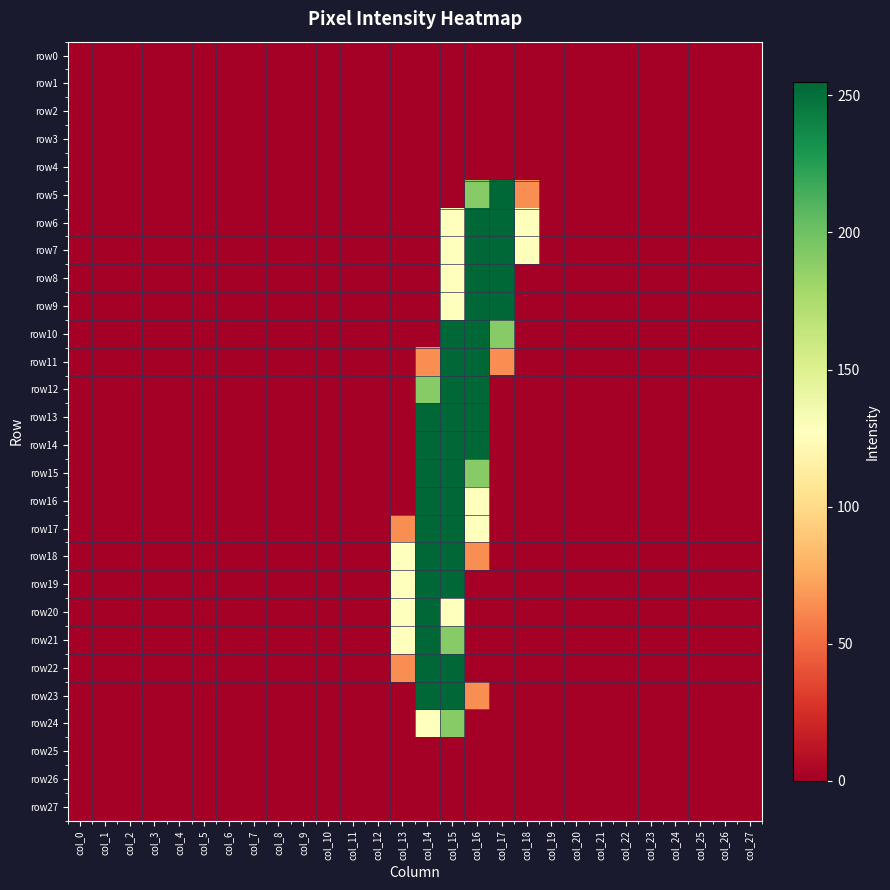

Reading left to right, what are all the values shown in this chart?

row0: col_0=0	col_1=0	col_2=0	col_3=0	col_4=0	col_5=0	col_6=0	col_7=0	col_8=0	col_9=0	col_10=0	col_11=0	col_12=0	col_13=0	col_14=0	col_15=0	col_16=0	col_17=0	col_18=0	col_19=0	col_20=0	col_21=0	col_22=0	col_23=0	col_24=0	col_25=0	col_26=0	col_27=0
row1: col_0=0	col_1=0	col_2=0	col_3=0	col_4=0	col_5=0	col_6=0	col_7=0	col_8=0	col_9=0	col_10=0	col_11=0	col_12=0	col_13=0	col_14=0	col_15=0	col_16=0	col_17=0	col_18=0	col_19=0	col_20=0	col_21=0	col_22=0	col_23=0	col_24=0	col_25=0	col_26=0	col_27=0
row2: col_0=0	col_1=0	col_2=0	col_3=0	col_4=0	col_5=0	col_6=0	col_7=0	col_8=0	col_9=0	col_10=0	col_11=0	col_12=0	col_13=0	col_14=0	col_15=0	col_16=0	col_17=0	col_18=0	col_19=0	col_20=0	col_21=0	col_22=0	col_23=0	col_24=0	col_25=0	col_26=0	col_27=0
row3: col_0=0	col_1=0	col_2=0	col_3=0	col_4=0	col_5=0	col_6=0	col_7=0	col_8=0	col_9=0	col_10=0	col_11=0	col_12=0	col_13=0	col_14=0	col_15=0	col_16=0	col_17=0	col_18=0	col_19=0	col_20=0	col_21=0	col_22=0	col_23=0	col_24=0	col_25=0	col_26=0	col_27=0
row4: col_0=0	col_1=0	col_2=0	col_3=0	col_4=0	col_5=0	col_6=0	col_7=0	col_8=0	col_9=0	col_10=0	col_11=0	col_12=0	col_13=0	col_14=0	col_15=0	col_16=0	col_17=0	col_18=0	col_19=0	col_20=0	col_21=0	col_22=0	col_23=0	col_24=0	col_25=0	col_26=0	col_27=0
row5: col_0=0	col_1=0	col_2=0	col_3=0	col_4=0	col_5=0	col_6=0	col_7=0	col_8=0	col_9=0	col_10=0	col_11=0	col_12=0	col_13=0	col_14=0	col_15=0	col_16=191	col_17=255	col_18=64	col_19=0	col_20=0	col_21=0	col_22=0	col_23=0	col_24=0	col_25=0	col_26=0	col_27=0
row6: col_0=0	col_1=0	col_2=0	col_3=0	col_4=0	col_5=0	col_6=0	col_7=0	col_8=0	col_9=0	col_10=0	col_11=0	col_12=0	col_13=0	col_14=0	col_15=128	col_16=255	col_17=255	col_18=128	col_19=0	col_20=0	col_21=0	col_22=0	col_23=0	col_24=0	col_25=0	col_26=0	col_27=0
row7: col_0=0	col_1=0	col_2=0	col_3=0	col_4=0	col_5=0	col_6=0	col_7=0	col_8=0	col_9=0	col_10=0	col_11=0	col_12=0	col_13=0	col_14=0	col_15=128	col_16=255	col_17=255	col_18=128	col_19=0	col_20=0	col_21=0	col_22=0	col_23=0	col_24=0	col_25=0	col_26=0	col_27=0
row8: col_0=0	col_1=0	col_2=0	col_3=0	col_4=0	col_5=0	col_6=0	col_7=0	col_8=0	col_9=0	col_10=0	col_11=0	col_12=0	col_13=0	col_14=0	col_15=128	col_16=255	col_17=255	col_18=0	col_19=0	col_20=0	col_21=0	col_22=0	col_23=0	col_24=0	col_25=0	col_26=0	col_27=0
row9: col_0=0	col_1=0	col_2=0	col_3=0	col_4=0	col_5=0	col_6=0	col_7=0	col_8=0	col_9=0	col_10=0	col_11=0	col_12=0	col_13=0	col_14=0	col_15=128	col_16=255	col_17=255	col_18=0	col_19=0	col_20=0	col_21=0	col_22=0	col_23=0	col_24=0	col_25=0	col_26=0	col_27=0
row10: col_0=0	col_1=0	col_2=0	col_3=0	col_4=0	col_5=0	col_6=0	col_7=0	col_8=0	col_9=0	col_10=0	col_11=0	col_12=0	col_13=0	col_14=0	col_15=255	col_16=255	col_17=191	col_18=0	col_19=0	col_20=0	col_21=0	col_22=0	col_23=0	col_24=0	col_25=0	col_26=0	col_27=0
row11: col_0=0	col_1=0	col_2=0	col_3=0	col_4=0	col_5=0	col_6=0	col_7=0	col_8=0	col_9=0	col_10=0	col_11=0	col_12=0	col_13=0	col_14=64	col_15=255	col_16=255	col_17=64	col_18=0	col_19=0	col_20=0	col_21=0	col_22=0	col_23=0	col_24=0	col_25=0	col_26=0	col_27=0
row12: col_0=0	col_1=0	col_2=0	col_3=0	col_4=0	col_5=0	col_6=0	col_7=0	col_8=0	col_9=0	col_10=0	col_11=0	col_12=0	col_13=0	col_14=191	col_15=255	col_16=255	col_17=0	col_18=0	col_19=0	col_20=0	col_21=0	col_22=0	col_23=0	col_24=0	col_25=0	col_26=0	col_27=0
row13: col_0=0	col_1=0	col_2=0	col_3=0	col_4=0	col_5=0	col_6=0	col_7=0	col_8=0	col_9=0	col_10=0	col_11=0	col_12=0	col_13=0	col_14=255	col_15=255	col_16=255	col_17=0	col_18=0	col_19=0	col_20=0	col_21=0	col_22=0	col_23=0	col_24=0	col_25=0	col_26=0	col_27=0
row14: col_0=0	col_1=0	col_2=0	col_3=0	col_4=0	col_5=0	col_6=0	col_7=0	col_8=0	col_9=0	col_10=0	col_11=0	col_12=0	col_13=0	col_14=255	col_15=255	col_16=255	col_17=0	col_18=0	col_19=0	col_20=0	col_21=0	col_22=0	col_23=0	col_24=0	col_25=0	col_26=0	col_27=0
row15: col_0=0	col_1=0	col_2=0	col_3=0	col_4=0	col_5=0	col_6=0	col_7=0	col_8=0	col_9=0	col_10=0	col_11=0	col_12=0	col_13=0	col_14=255	col_15=255	col_16=191	col_17=0	col_18=0	col_19=0	col_20=0	col_21=0	col_22=0	col_23=0	col_24=0	col_25=0	col_26=0	col_27=0
row16: col_0=0	col_1=0	col_2=0	col_3=0	col_4=0	col_5=0	col_6=0	col_7=0	col_8=0	col_9=0	col_10=0	col_11=0	col_12=0	col_13=0	col_14=255	col_15=255	col_16=128	col_17=0	col_18=0	col_19=0	col_20=0	col_21=0	col_22=0	col_23=0	col_24=0	col_25=0	col_26=0	col_27=0
row17: col_0=0	col_1=0	col_2=0	col_3=0	col_4=0	col_5=0	col_6=0	col_7=0	col_8=0	col_9=0	col_10=0	col_11=0	col_12=0	col_13=64	col_14=255	col_15=255	col_16=128	col_17=0	col_18=0	col_19=0	col_20=0	col_21=0	col_22=0	col_23=0	col_24=0	col_25=0	col_26=0	col_27=0
row18: col_0=0	col_1=0	col_2=0	col_3=0	col_4=0	col_5=0	col_6=0	col_7=0	col_8=0	col_9=0	col_10=0	col_11=0	col_12=0	col_13=128	col_14=255	col_15=255	col_16=64	col_17=0	col_18=0	col_19=0	col_20=0	col_21=0	col_22=0	col_23=0	col_24=0	col_25=0	col_26=0	col_27=0
row19: col_0=0	col_1=0	col_2=0	col_3=0	col_4=0	col_5=0	col_6=0	col_7=0	col_8=0	col_9=0	col_10=0	col_11=0	col_12=0	col_13=128	col_14=255	col_15=255	col_16=0	col_17=0	col_18=0	col_19=0	col_20=0	col_21=0	col_22=0	col_23=0	col_24=0	col_25=0	col_26=0	col_27=0
row20: col_0=0	col_1=0	col_2=0	col_3=0	col_4=0	col_5=0	col_6=0	col_7=0	col_8=0	col_9=0	col_10=0	col_11=0	col_12=0	col_13=128	col_14=255	col_15=128	col_16=0	col_17=0	col_18=0	col_19=0	col_20=0	col_21=0	col_22=0	col_23=0	col_24=0	col_25=0	col_26=0	col_27=0
row21: col_0=0	col_1=0	col_2=0	col_3=0	col_4=0	col_5=0	col_6=0	col_7=0	col_8=0	col_9=0	col_10=0	col_11=0	col_12=0	col_13=128	col_14=255	col_15=191	col_16=0	col_17=0	col_18=0	col_19=0	col_20=0	col_21=0	col_22=0	col_23=0	col_24=0	col_25=0	col_26=0	col_27=0
row22: col_0=0	col_1=0	col_2=0	col_3=0	col_4=0	col_5=0	col_6=0	col_7=0	col_8=0	col_9=0	col_10=0	col_11=0	col_12=0	col_13=64	col_14=255	col_15=255	col_16=0	col_17=0	col_18=0	col_19=0	col_20=0	col_21=0	col_22=0	col_23=0	col_24=0	col_25=0	col_26=0	col_27=0
row23: col_0=0	col_1=0	col_2=0	col_3=0	col_4=0	col_5=0	col_6=0	col_7=0	col_8=0	col_9=0	col_10=0	col_11=0	col_12=0	col_13=0	col_14=255	col_15=255	col_16=64	col_17=0	col_18=0	col_19=0	col_20=0	col_21=0	col_22=0	col_23=0	col_24=0	col_25=0	col_26=0	col_27=0
row24: col_0=0	col_1=0	col_2=0	col_3=0	col_4=0	col_5=0	col_6=0	col_7=0	col_8=0	col_9=0	col_10=0	col_11=0	col_12=0	col_13=0	col_14=128	col_15=191	col_16=0	col_17=0	col_18=0	col_19=0	col_20=0	col_21=0	col_22=0	col_23=0	col_24=0	col_25=0	col_26=0	col_27=0
row25: col_0=0	col_1=0	col_2=0	col_3=0	col_4=0	col_5=0	col_6=0	col_7=0	col_8=0	col_9=0	col_10=0	col_11=0	col_12=0	col_13=0	col_14=0	col_15=0	col_16=0	col_17=0	col_18=0	col_19=0	col_20=0	col_21=0	col_22=0	col_23=0	col_24=0	col_25=0	col_26=0	col_27=0
row26: col_0=0	col_1=0	col_2=0	col_3=0	col_4=0	col_5=0	col_6=0	col_7=0	col_8=0	col_9=0	col_10=0	col_11=0	col_12=0	col_13=0	col_14=0	col_15=0	col_16=0	col_17=0	col_18=0	col_19=0	col_20=0	col_21=0	col_22=0	col_23=0	col_24=0	col_25=0	col_26=0	col_27=0
row27: col_0=0	col_1=0	col_2=0	col_3=0	col_4=0	col_5=0	col_6=0	col_7=0	col_8=0	col_9=0	col_10=0	col_11=0	col_12=0	col_13=0	col_14=0	col_15=0	col_16=0	col_17=0	col_18=0	col_19=0	col_20=0	col_21=0	col_22=0	col_23=0	col_24=0	col_25=0	col_26=0	col_27=0